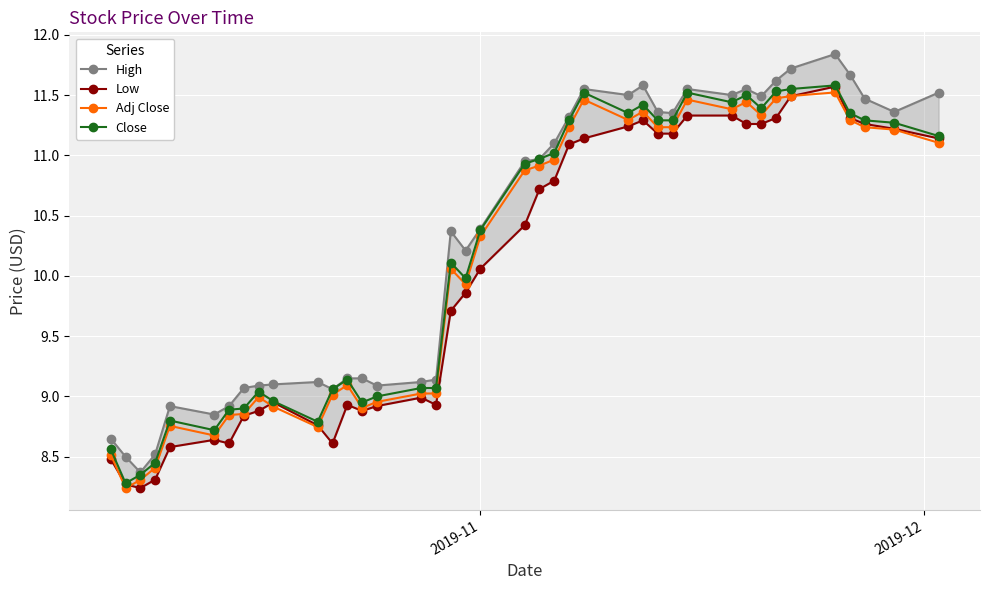

How many data points in Adj Close are above 10?

22